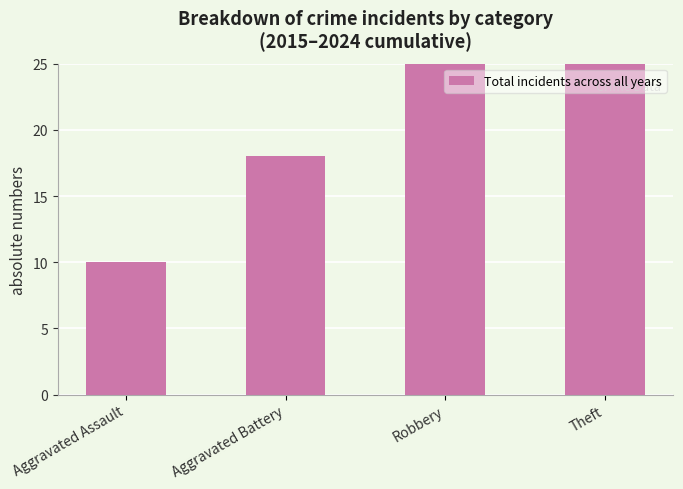

Reading left to right, extract all data points from this chart.

Aggravated Assault=10	Aggravated Battery=18	Robbery=40	Theft=77